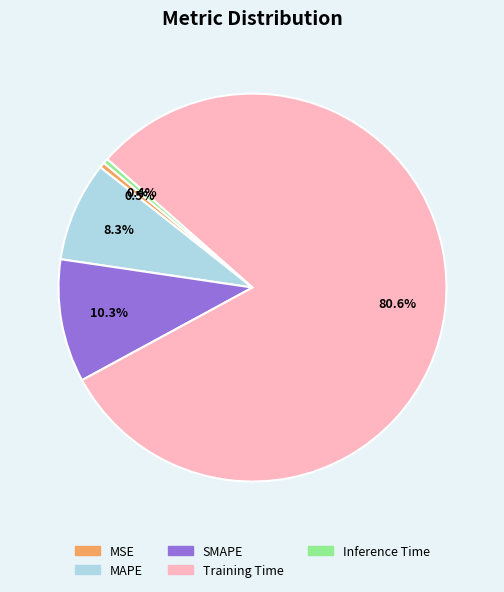

What is the majority slice?

Training Time